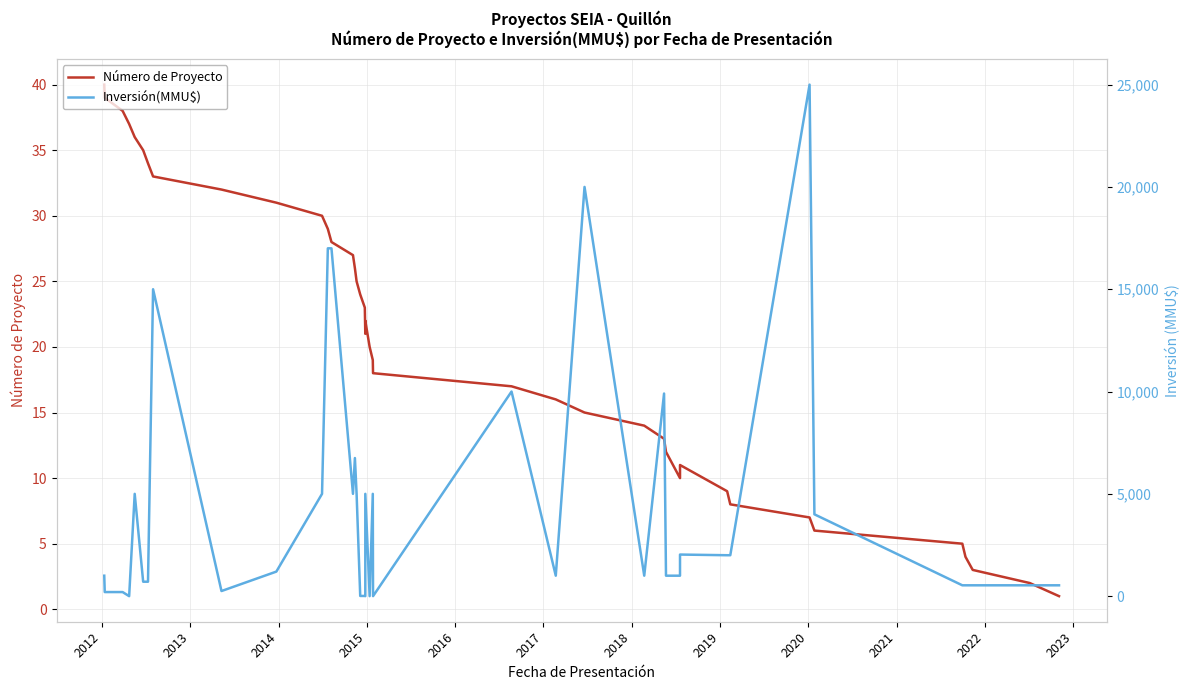

True or false: Inversión(MMU$) and Número de Proyecto intersect in this chart.

True